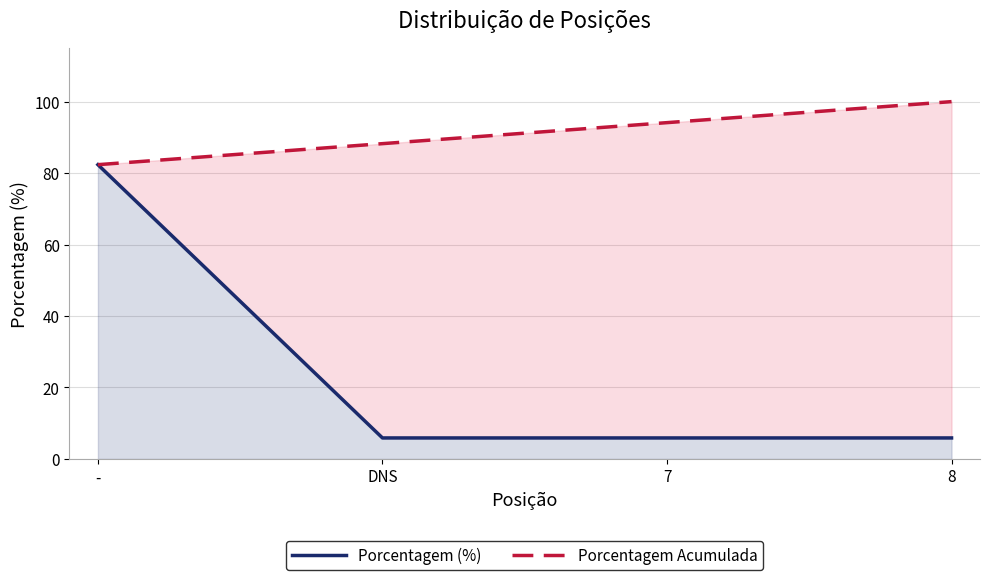

At which label is Porcentagem Acumulada closest to 91?

DNS